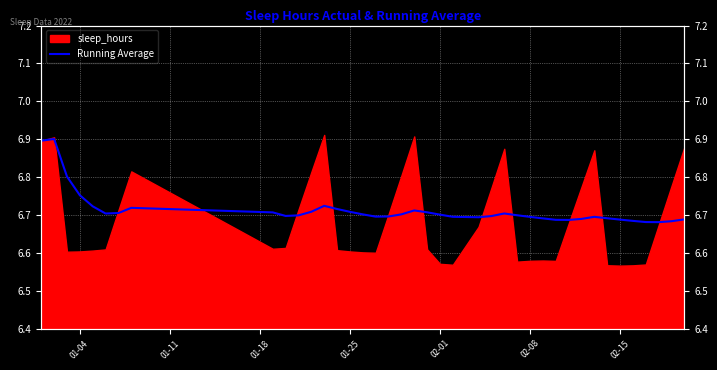

What position from the right is 01-25?

26